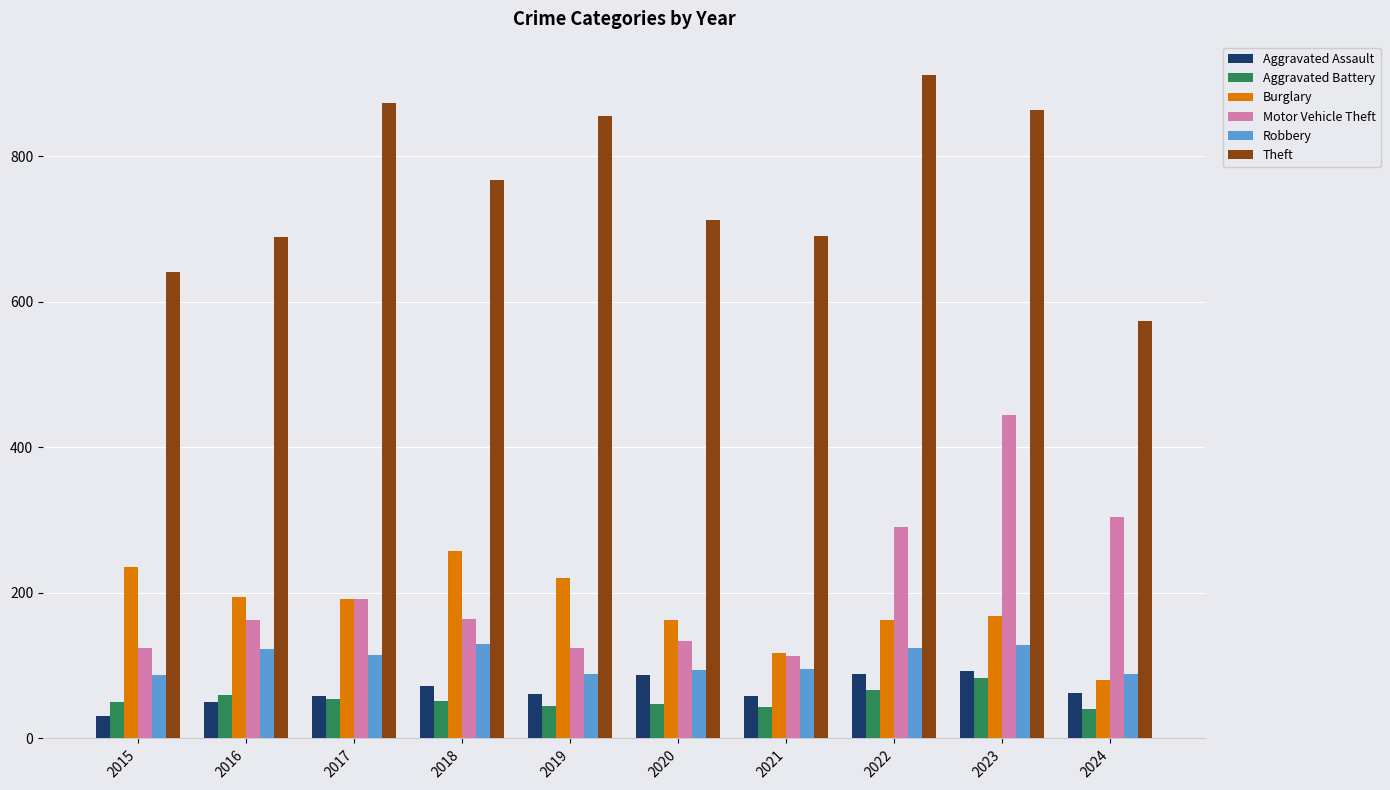

What is the maximum value for Burglary?

257